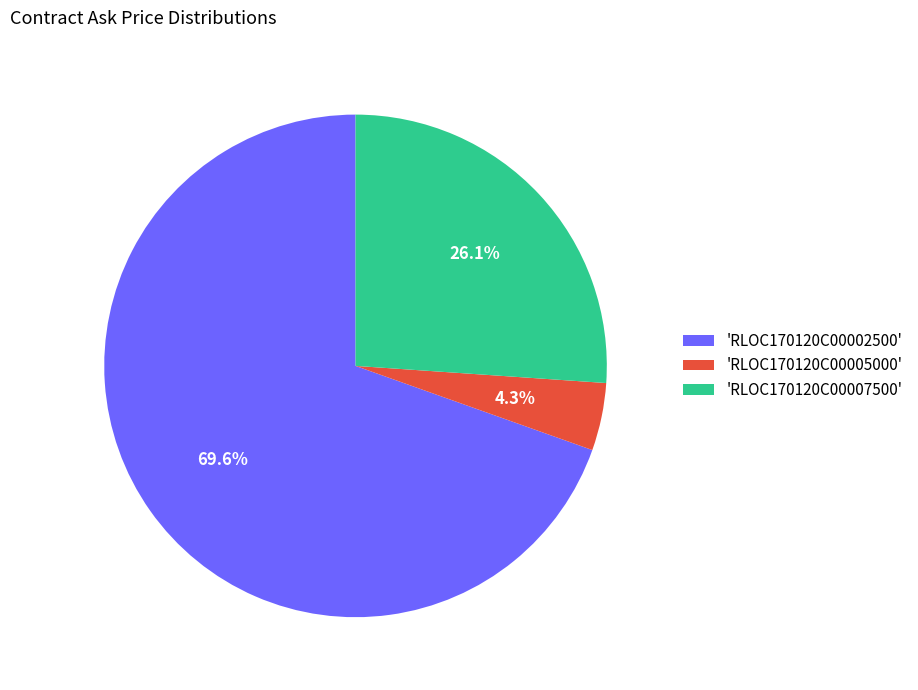

Rank the categories by value from highest to lowest.

'RLOC170120C00002500', 'RLOC170120C00007500', 'RLOC170120C00005000'